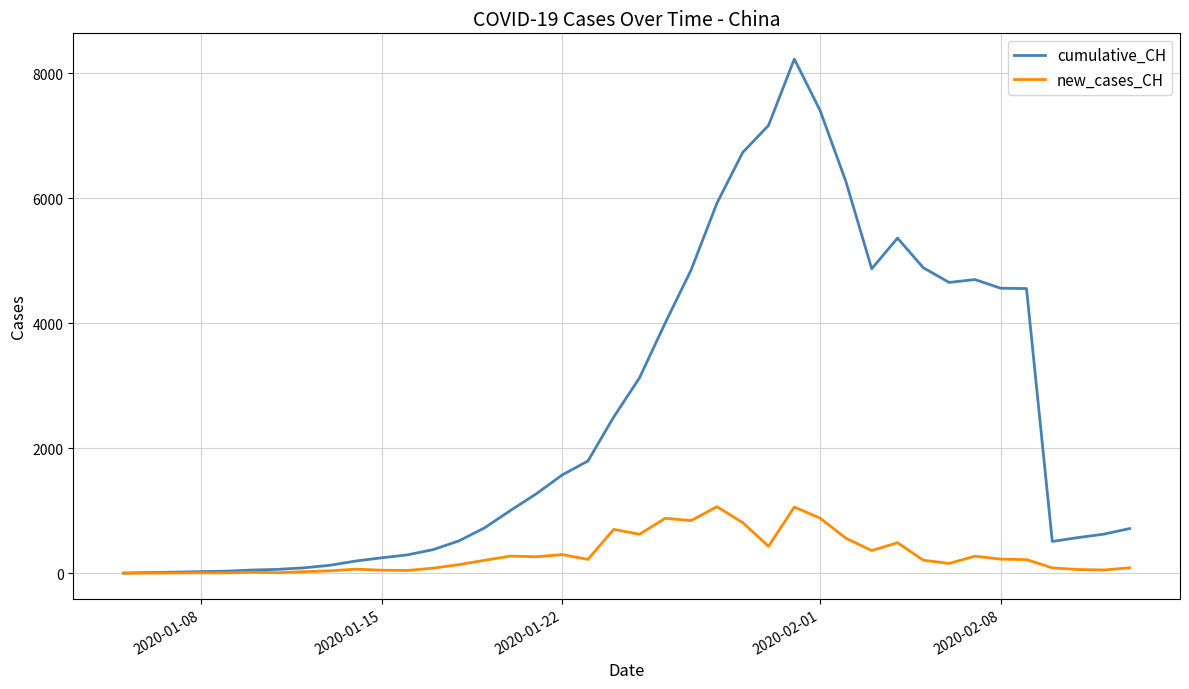

Which series has the largest total across all categories?

cumulative_CH